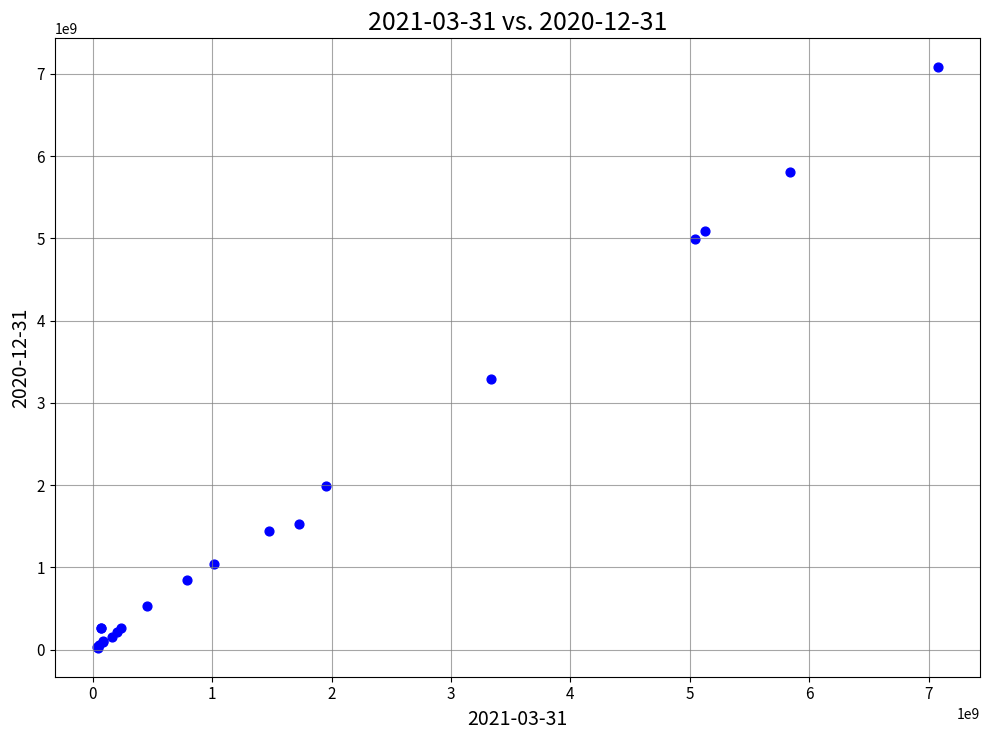

What Y value in the scatter plot is closest to 3551849000?

3289497000